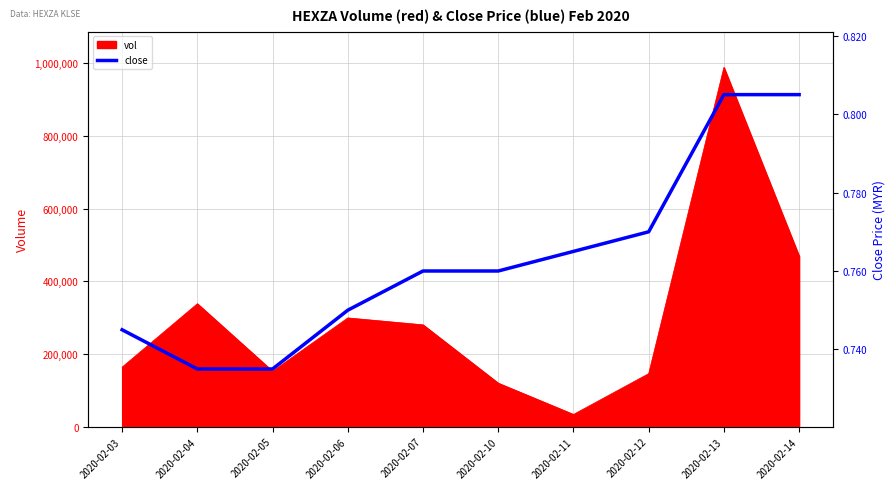

True or false: there are more than 1 points higher than both neighbors.

False